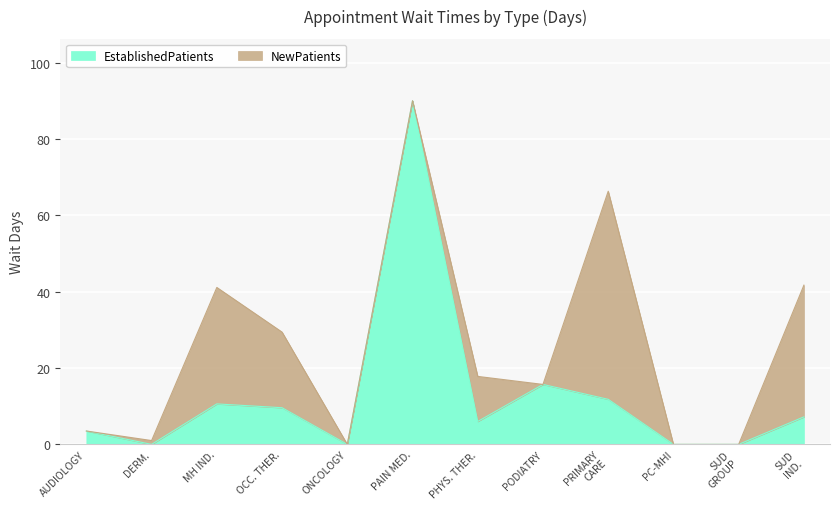

Reading left to right, what are the values for EstablishedPatients?

3.5	0.0	10.6	9.6	0.0	90.0	6.0	15.7	11.8	0.0	0.0	7.2